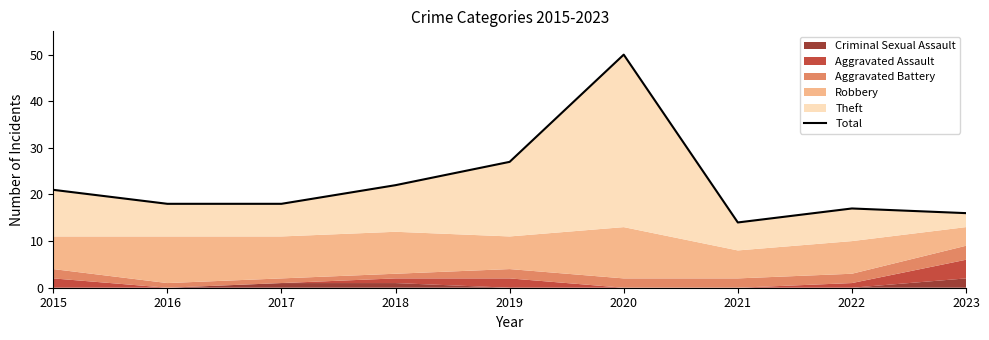

What is the greatest value displayed?

50